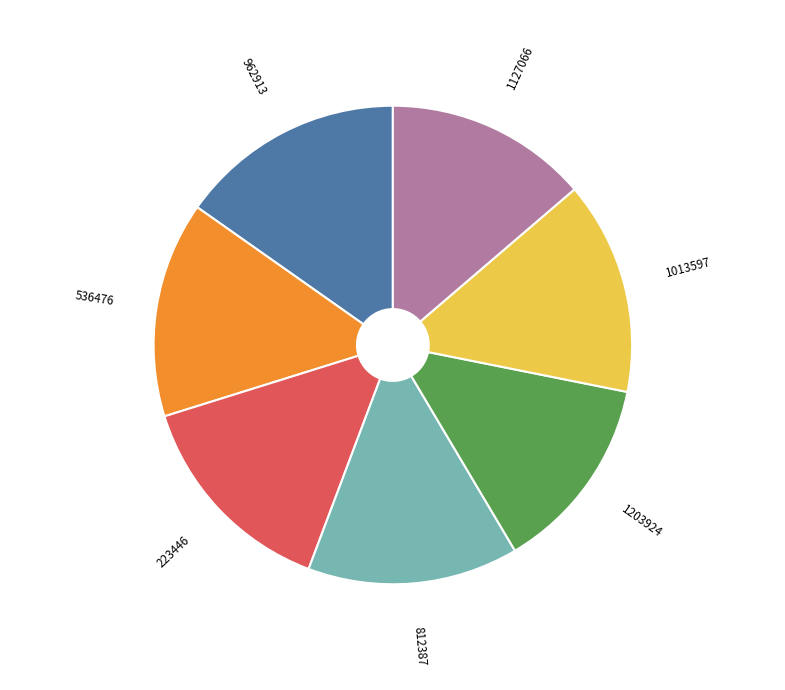

Is there a majority slice in this chart?

No